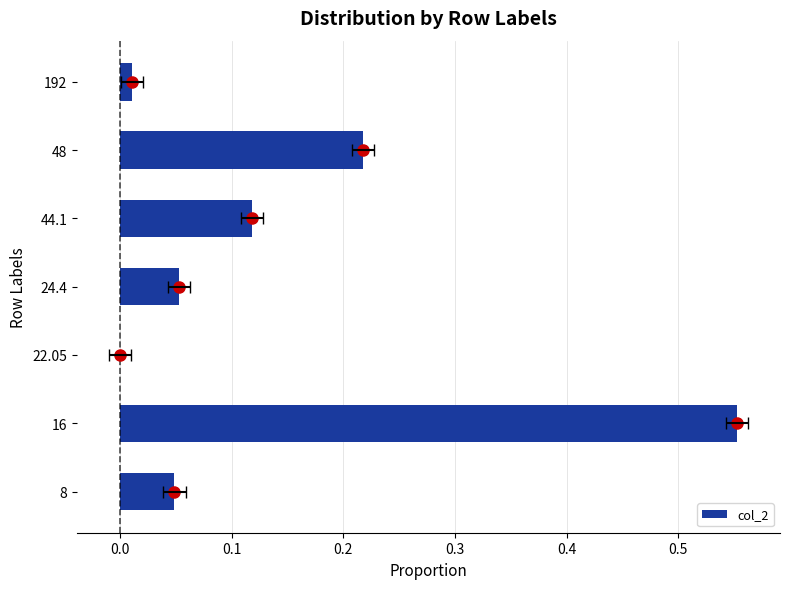

What is the difference between the maximum and minimum values?

0.6